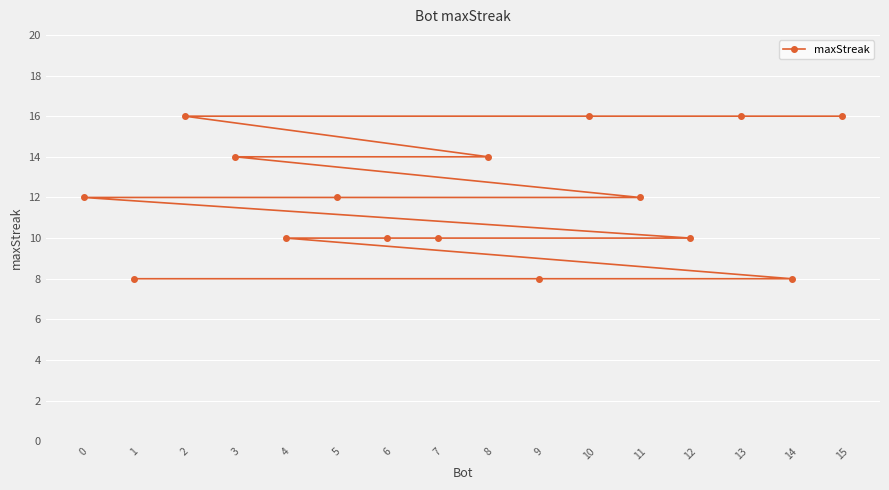

Which category has the lowest value across all series?

14